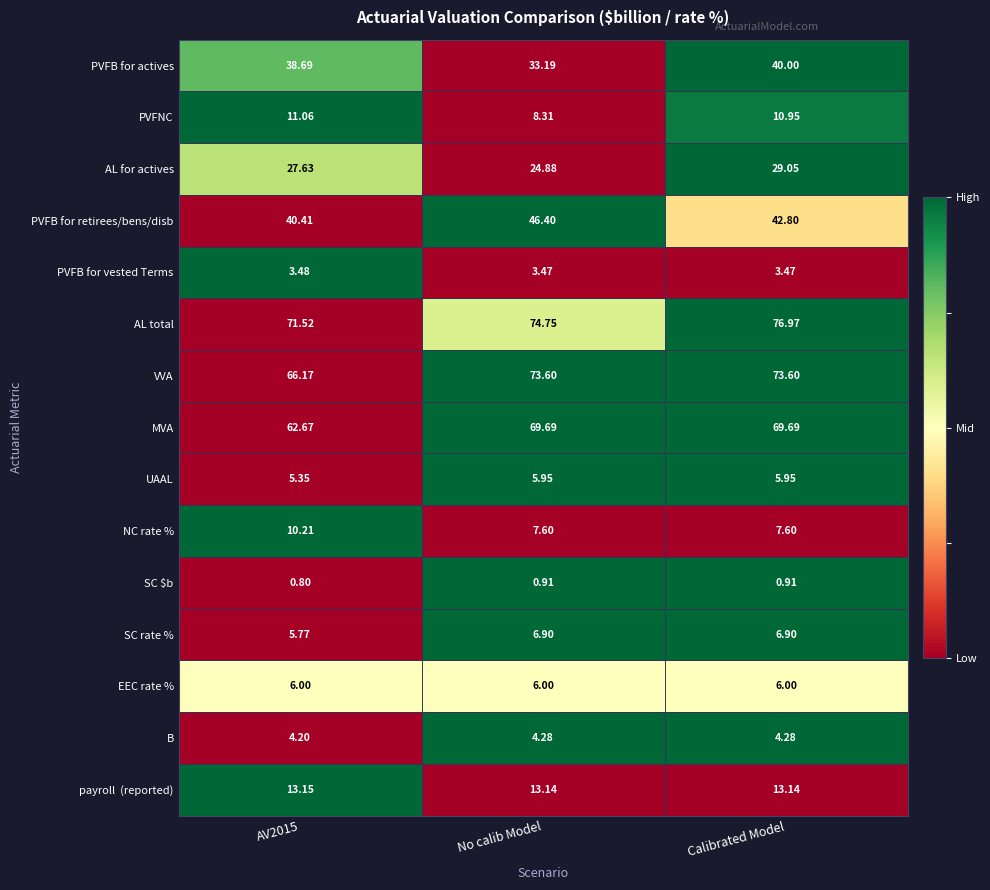

Which category has the highest value across all series?

Calibrated Model